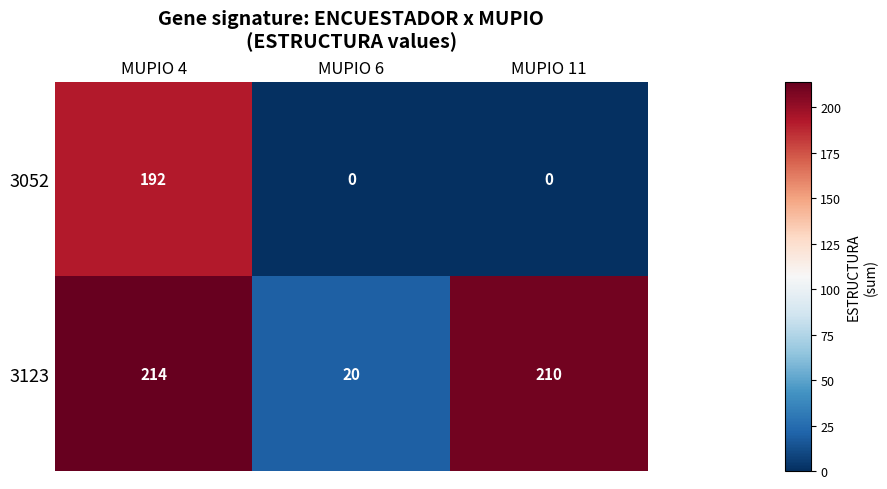

Reading right to left, what are all the values shown in this chart?

3052: MUPIO 11=0	MUPIO 6=0	MUPIO 4=192
3123: MUPIO 11=210	MUPIO 6=20	MUPIO 4=214